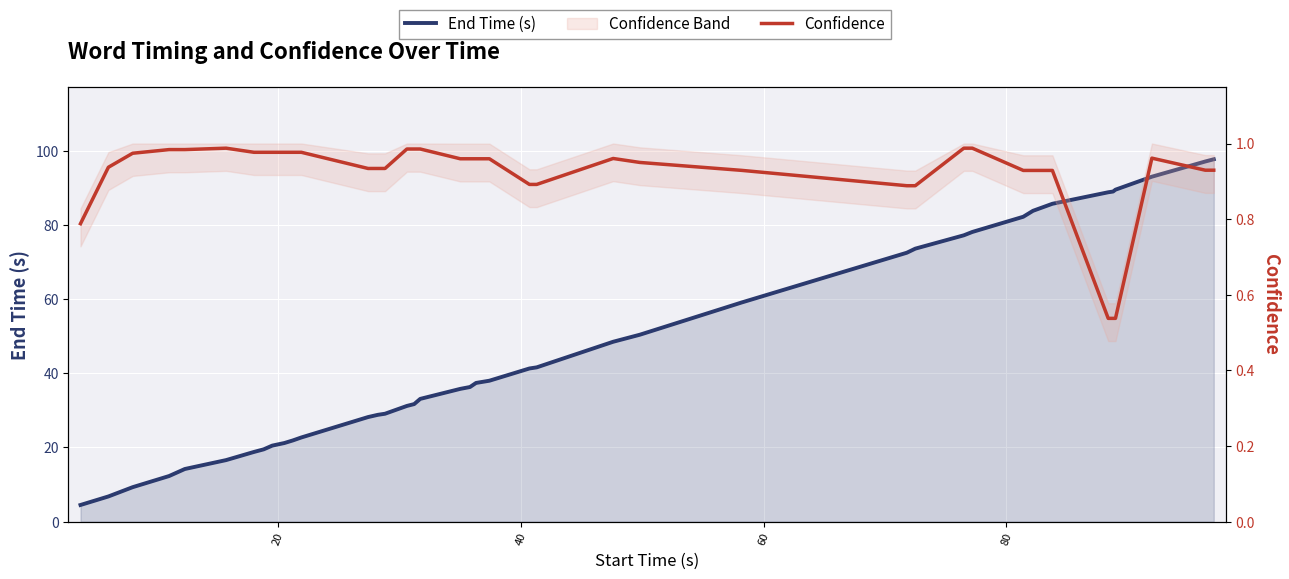

How many series are shown in this chart?

2